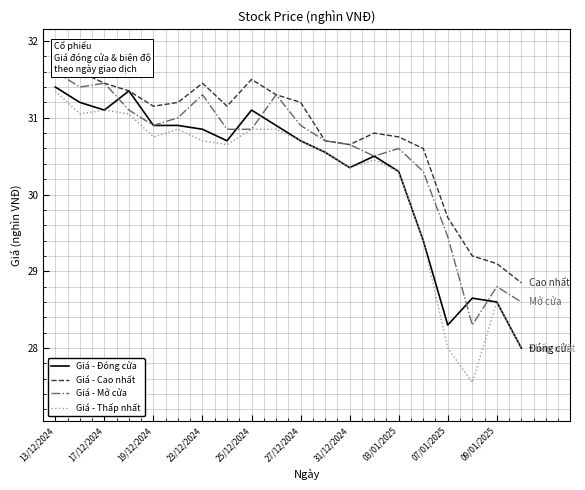

The value of Giá - Thấp nhất at 13/12/2024 is 48.9. True or false?

False